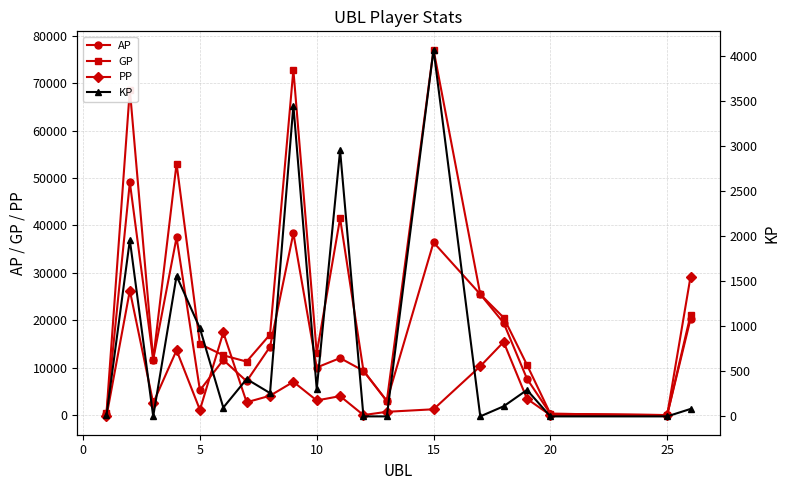

True or false: AP has more than 0 interior local peaks.

True